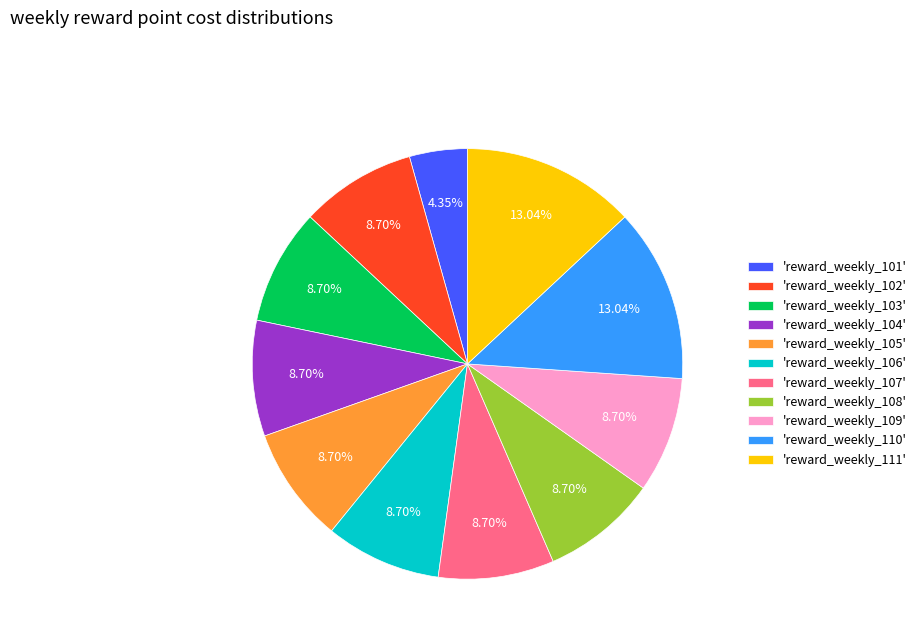

Do 'reward_weekly_110' and 'reward_weekly_111' together represent more than half of the pie?

No